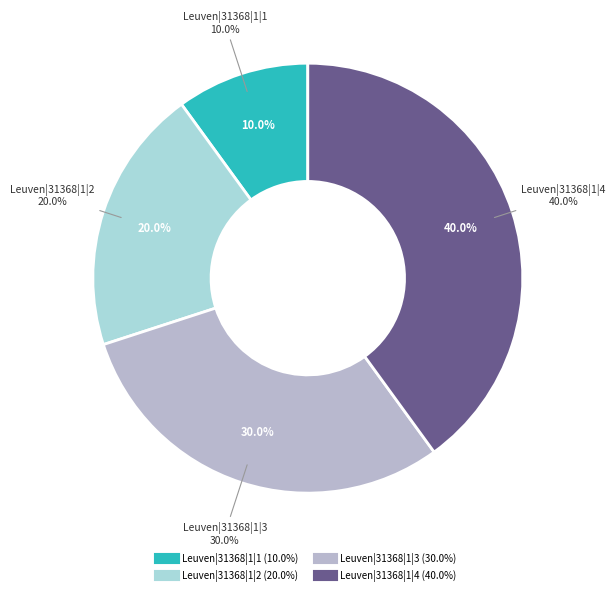

True or false: Leuven|31368|1|2 accounts for 20% of the total.

True